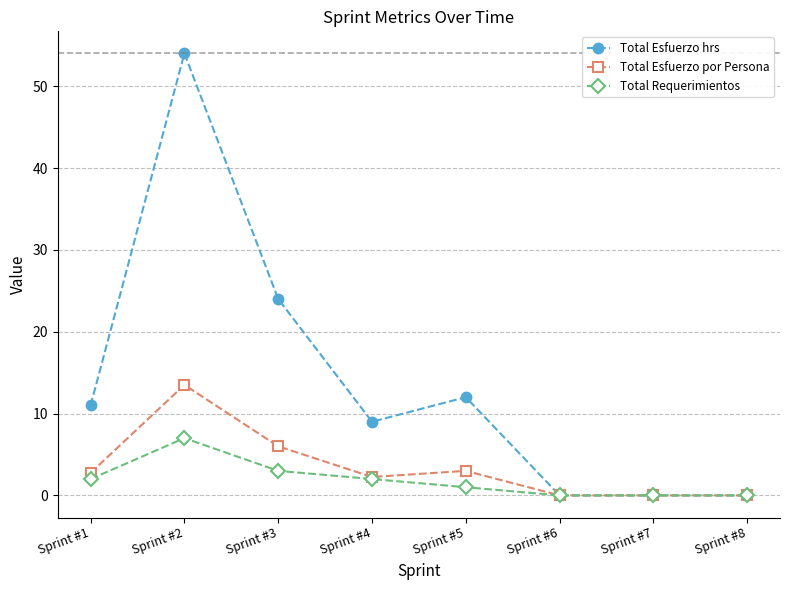

True or false: Total Esfuerzo hrs has more than 1 interior local peaks.

True